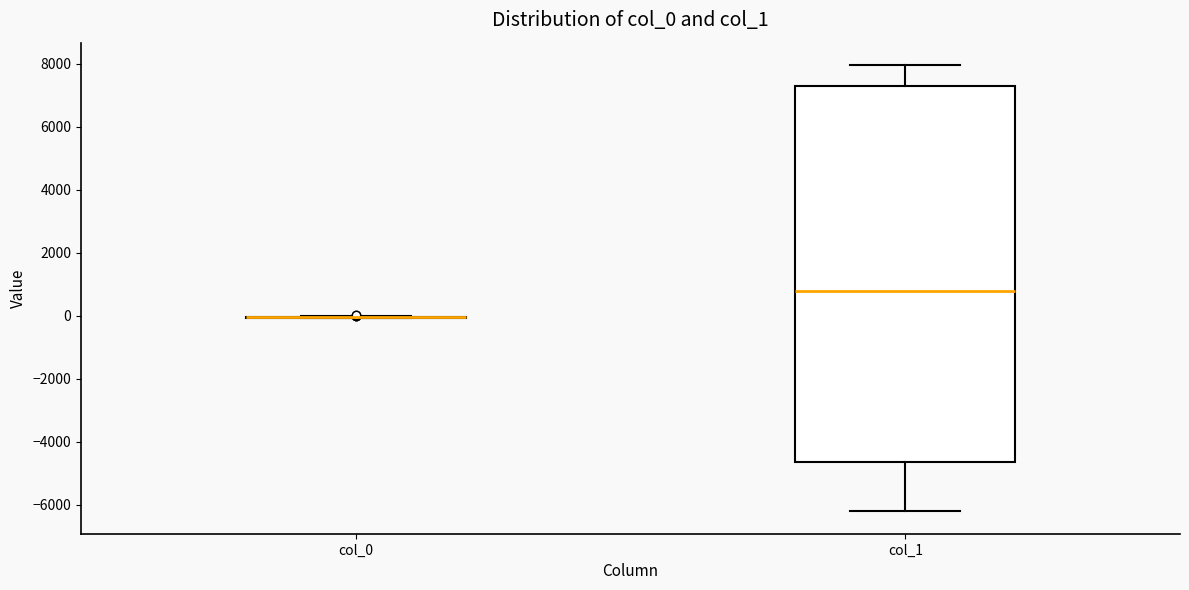

Comparing the boxes themselves (not the whiskers), which one is the tallest?

col_1